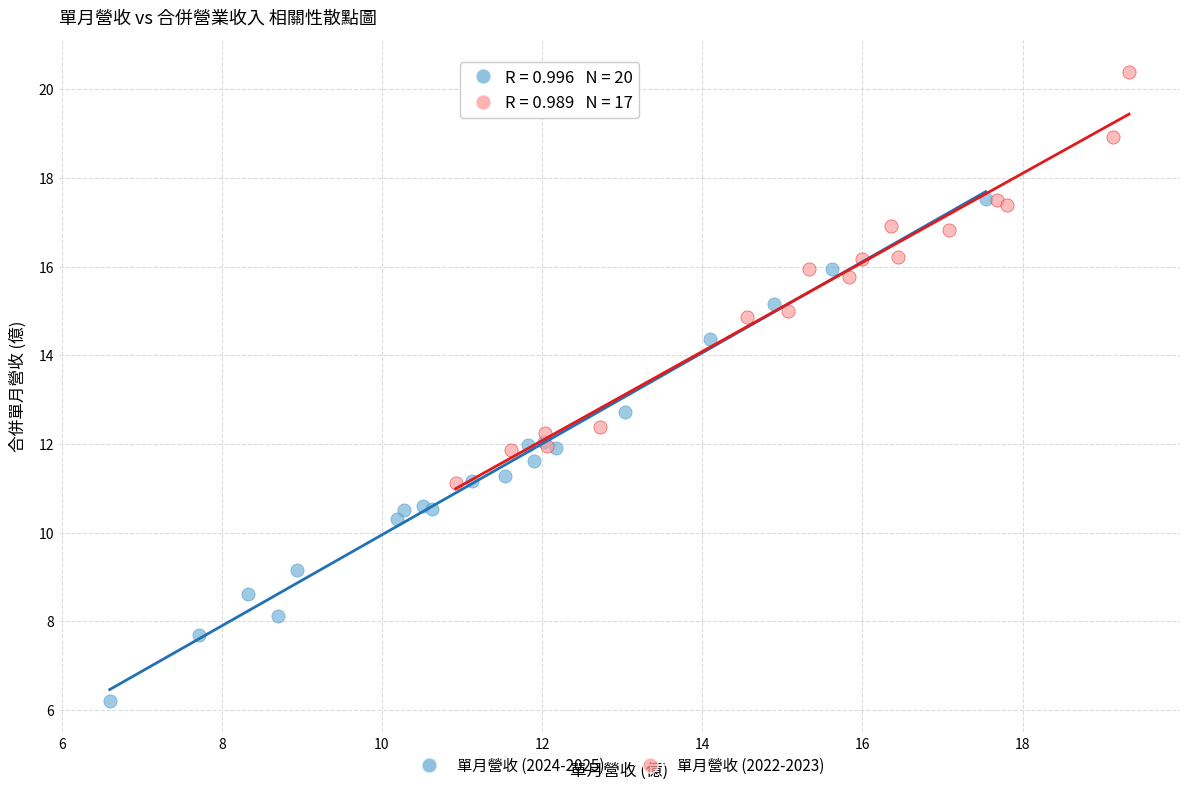

Which series has the largest Y range (max minus min)?

單月營收 (2024-2025)